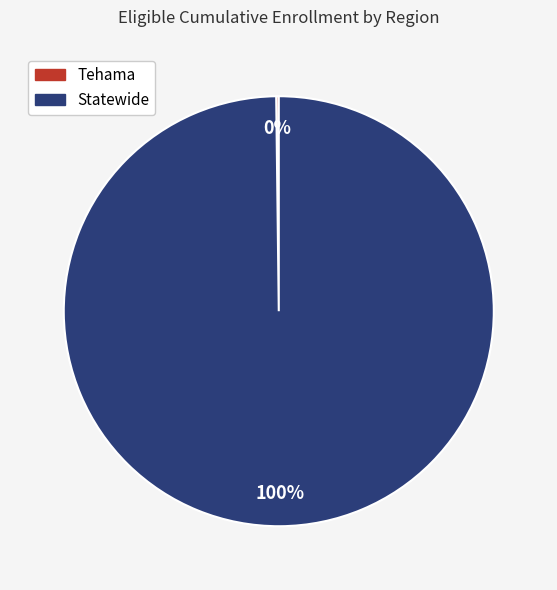

Is there a majority slice in this chart?

Yes